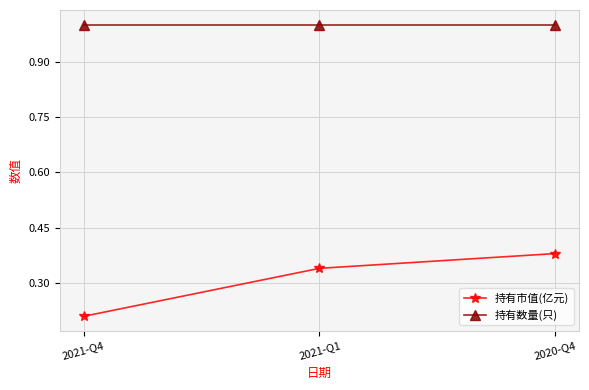

List the labels in order of 持有市值(亿元) value, smallest first.

2021-Q4, 2021-Q1, 2020-Q4